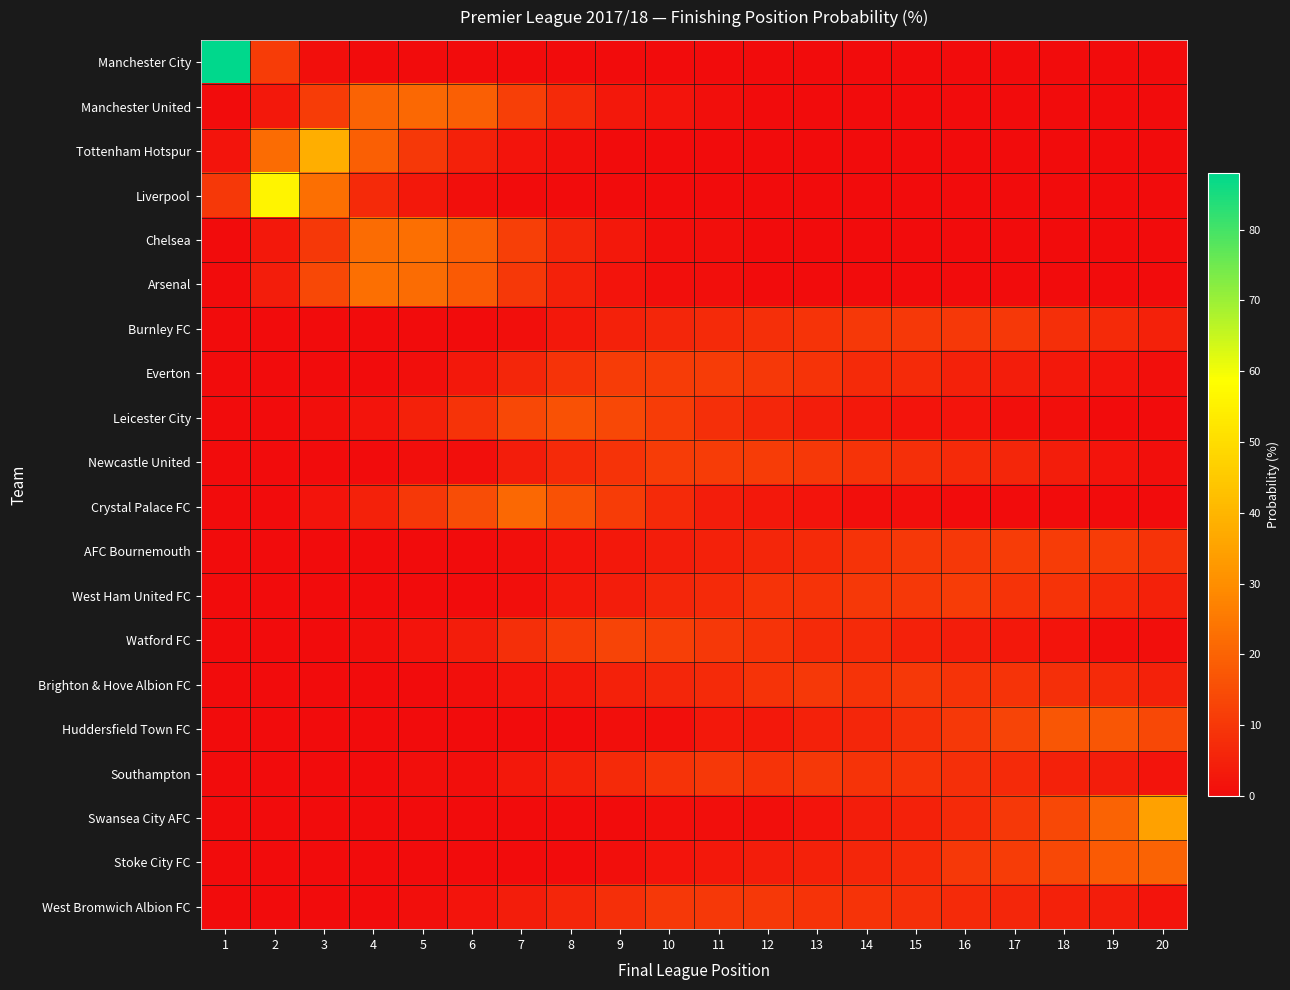

How many categories are shown in the chart?

20